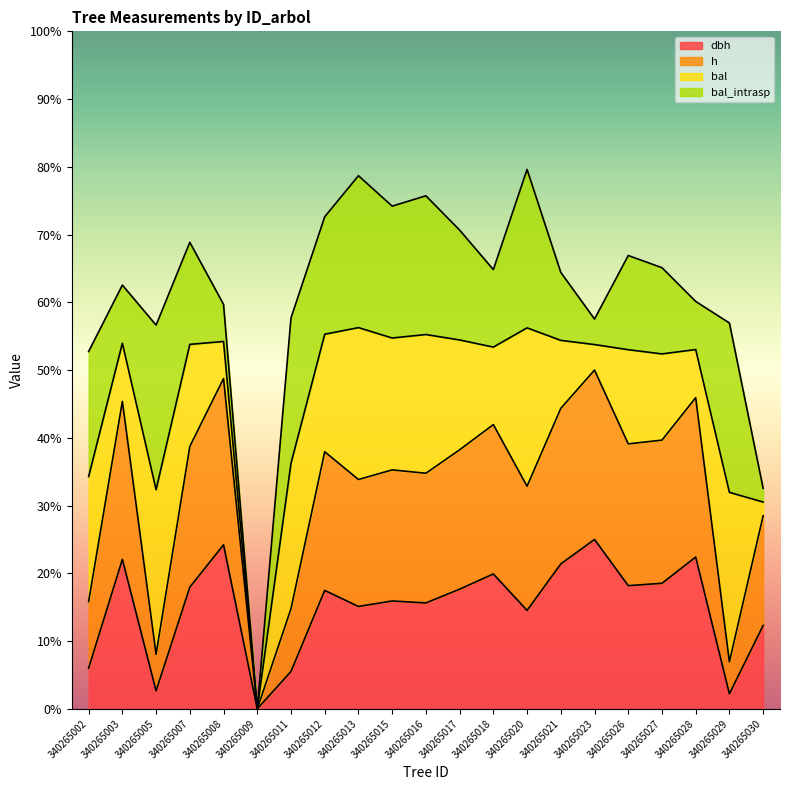

Does the chart display data point markers on the line(s)?

No